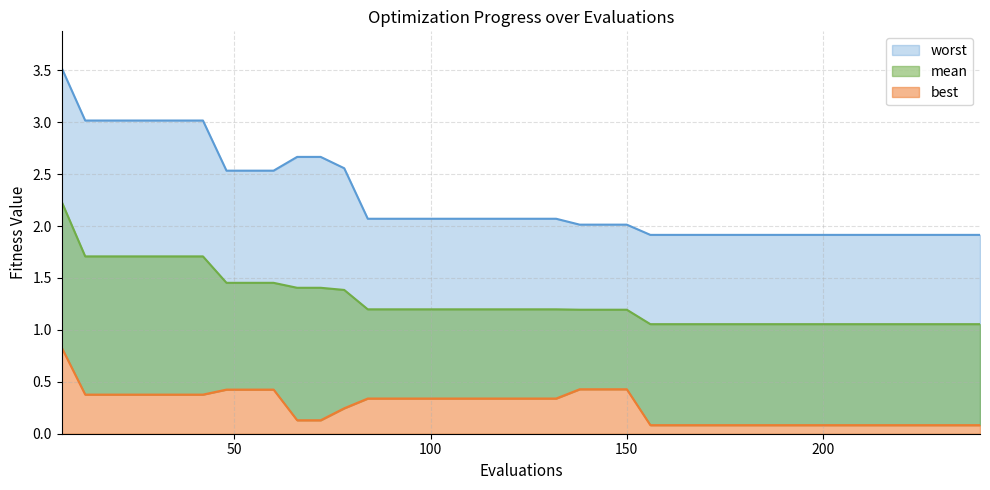

Reading left to right, transcribe all the data shown in this chart.

best: 6=0.8	12=0.4	18=0.4	24=0.4	30=0.4	36=0.4	42=0.4	48=0.4	54=0.4	60=0.4	66=0.1	72=0.1	78=0.2	84=0.3	90=0.3	96=0.3	102=0.3	108=0.3	114=0.3	120=0.3	126=0.3	132=0.3	138=0.4	144=0.4	150=0.4	156=0.1	162=0.1	168=0.1	174=0.1	180=0.1	186=0.1	192=0.1	198=0.1	204=0.1	210=0.1	216=0.1	222=0.1	228=0.1	234=0.1	240=0.1
mean: 6=2.2	12=1.7	18=1.7	24=1.7	30=1.7	36=1.7	42=1.7	48=1.5	54=1.5	60=1.5	66=1.4	72=1.4	78=1.4	84=1.2	90=1.2	96=1.2	102=1.2	108=1.2	114=1.2	120=1.2	126=1.2	132=1.2	138=1.2	144=1.2	150=1.2	156=1.1	162=1.1	168=1.1	174=1.1	180=1.1	186=1.1	192=1.1	198=1.1	204=1.1	210=1.1	216=1.1	222=1.1	228=1.1	234=1.1	240=1.1
worst: 6=3.5	12=3.0	18=3.0	24=3.0	30=3.0	36=3.0	42=3.0	48=2.5	54=2.5	60=2.5	66=2.7	72=2.7	78=2.6	84=2.1	90=2.1	96=2.1	102=2.1	108=2.1	114=2.1	120=2.1	126=2.1	132=2.1	138=2.0	144=2.0	150=2.0	156=1.9	162=1.9	168=1.9	174=1.9	180=1.9	186=1.9	192=1.9	198=1.9	204=1.9	210=1.9	216=1.9	222=1.9	228=1.9	234=1.9	240=1.9